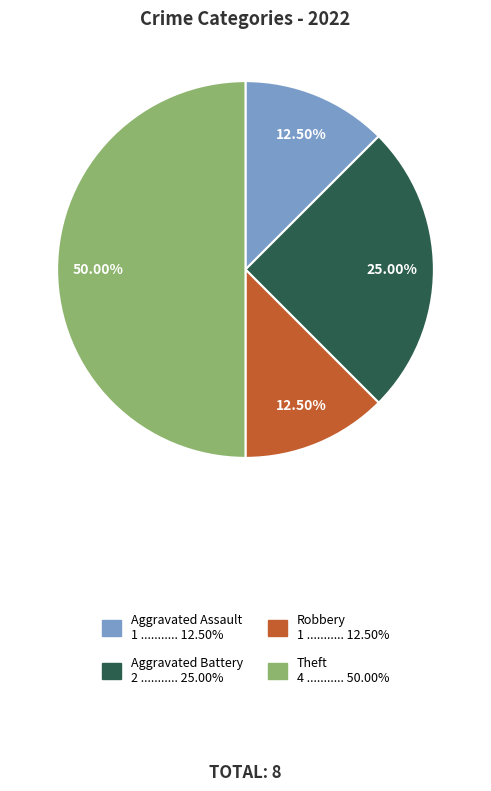

Does Aggravated Assault 1 ........... 12.50% represent more than half of the total?

No